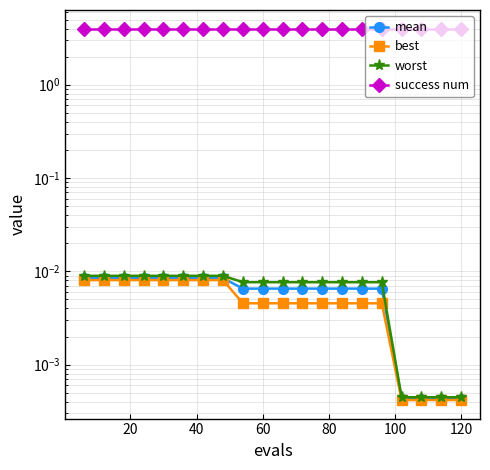

At how many categories does at least one series exceed 3?

20